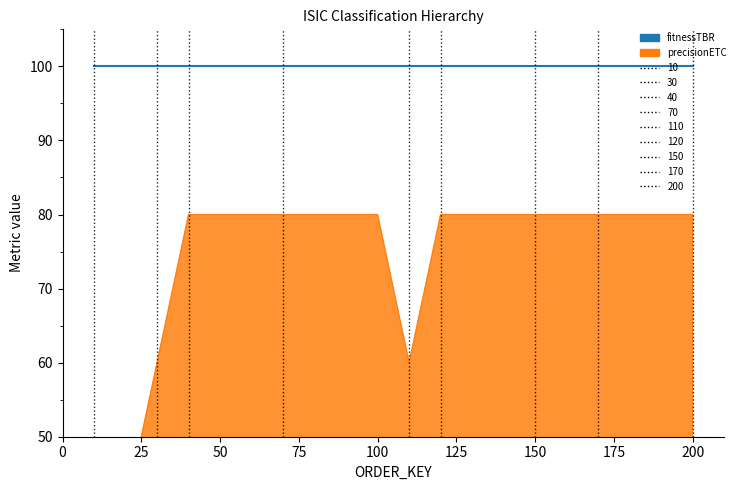

Is it true that the value at 120 is 125?

False